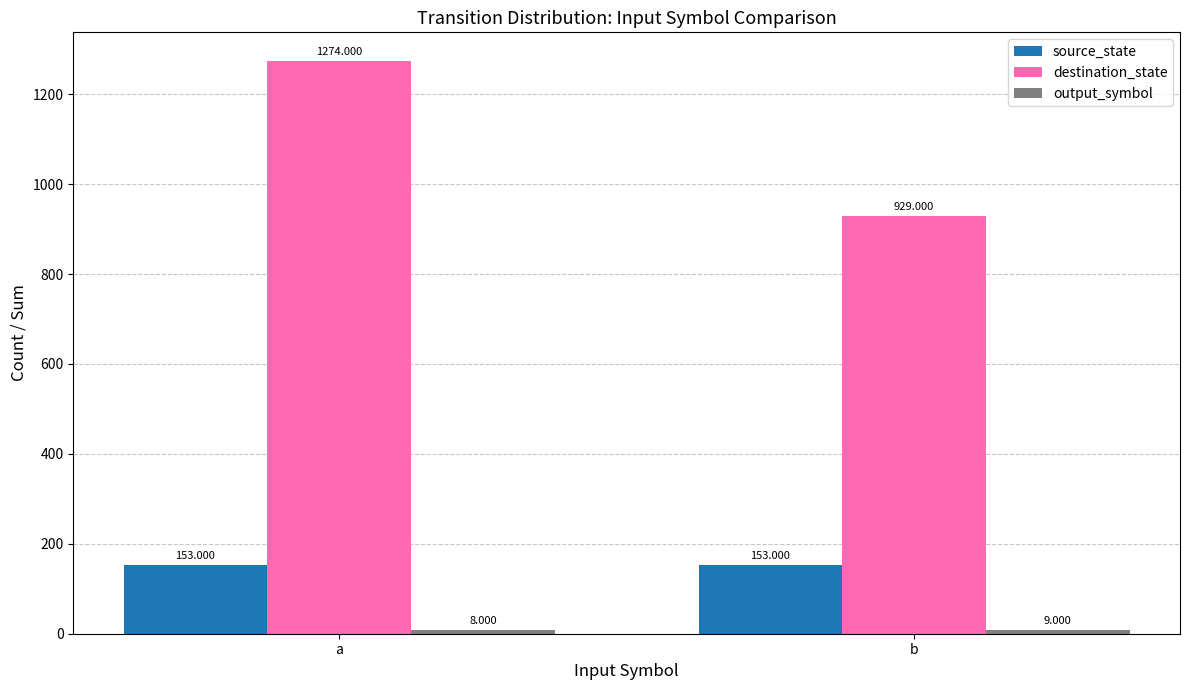

Count the number of data series in this chart.

3